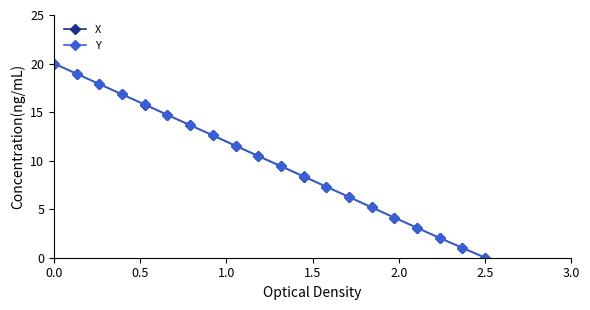

At how many categories does at least one series exceed 10?

10